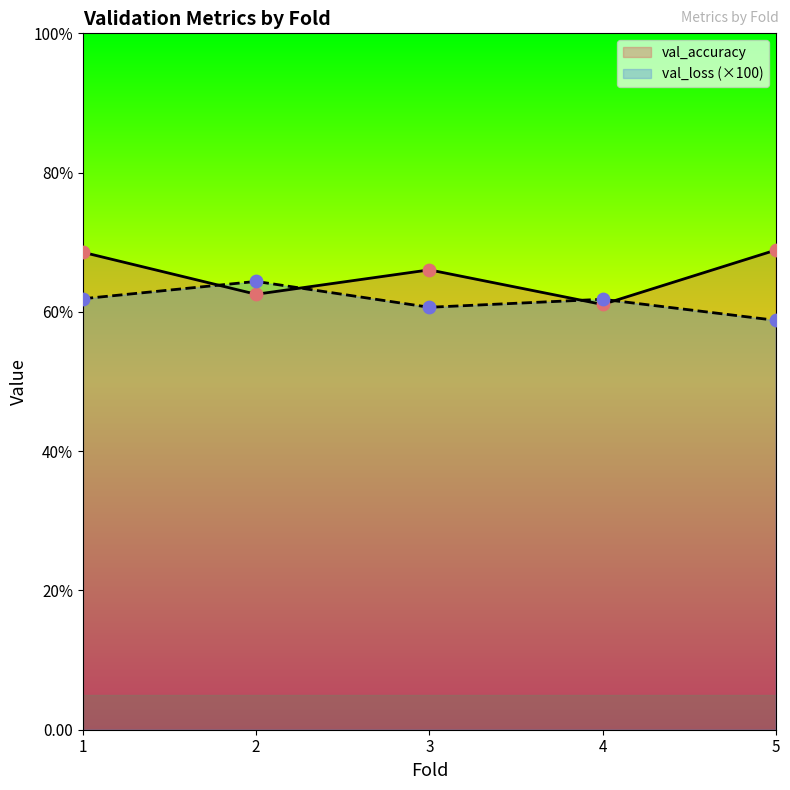

At how many categories does at least one series exceed 60?

5